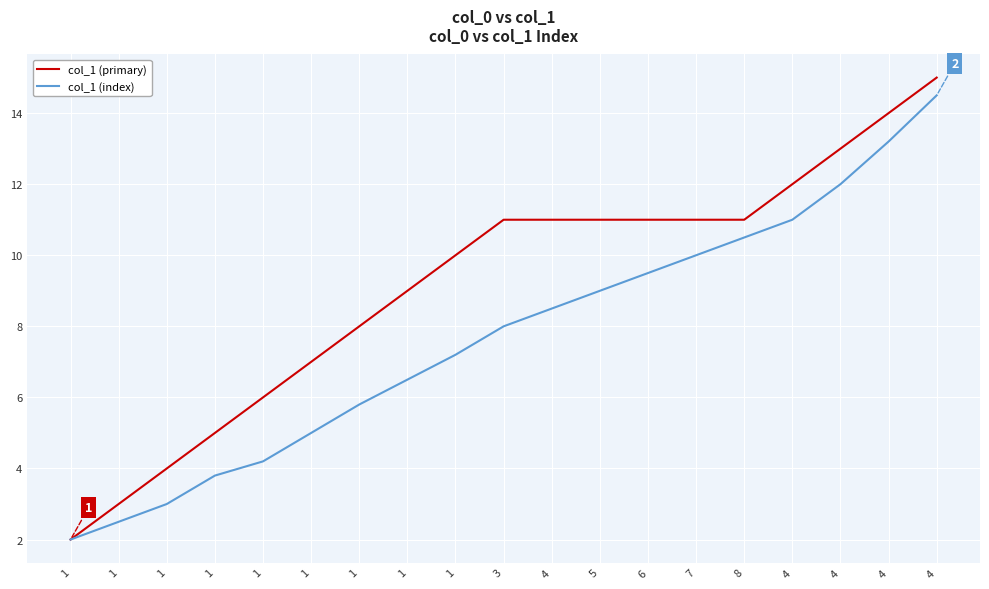

What is the label of the 2nd point from the left?

1